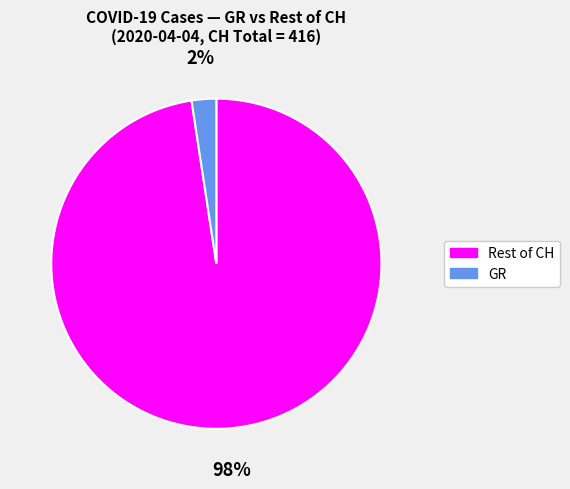

Is there any slice that represents more than half of the pie?

Yes